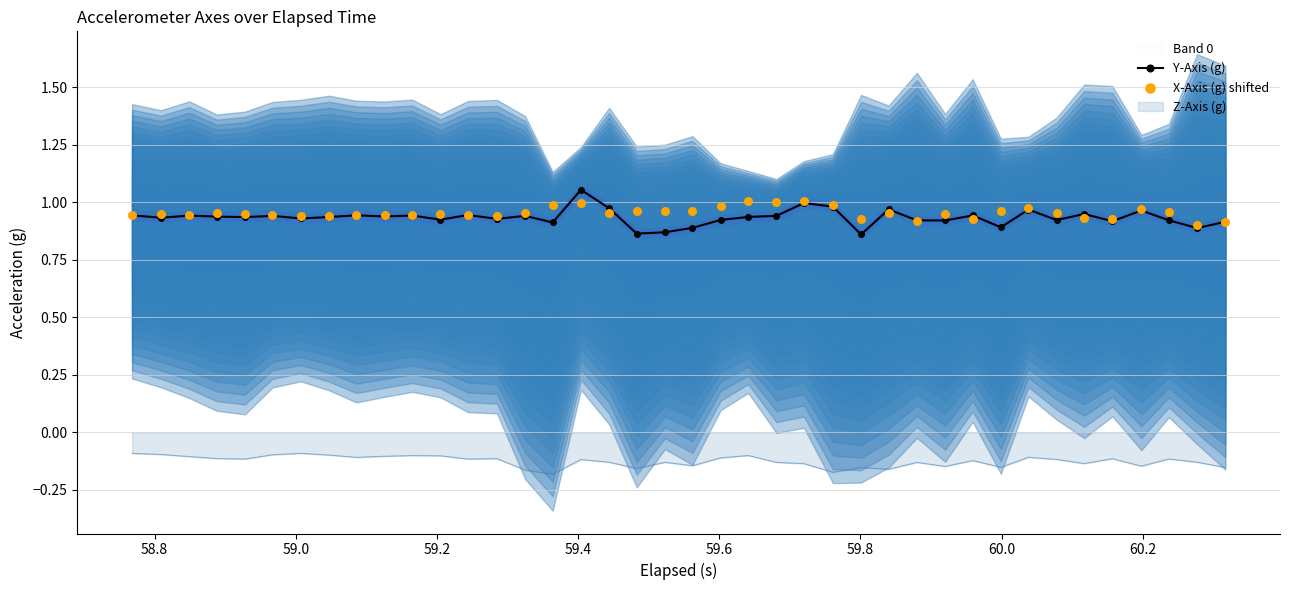

True or false: Z-Axis (g) and Y-Axis (g) cross at least once.

False